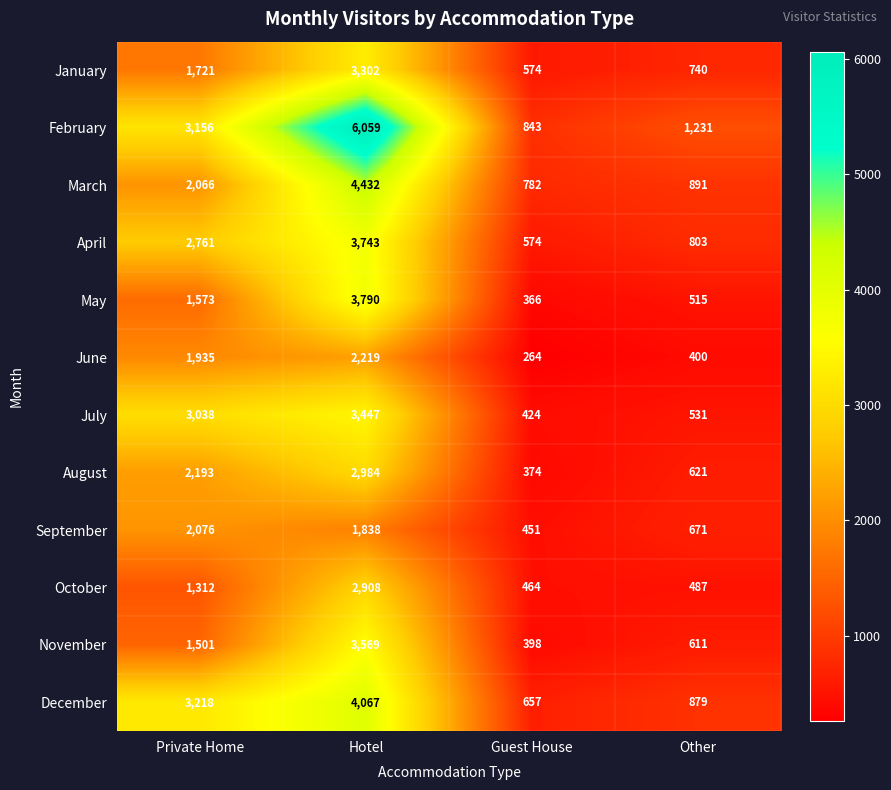

List the series in order of their peak value, lowest first.

September, June, October, August, January, July, November, April, May, December, March, February